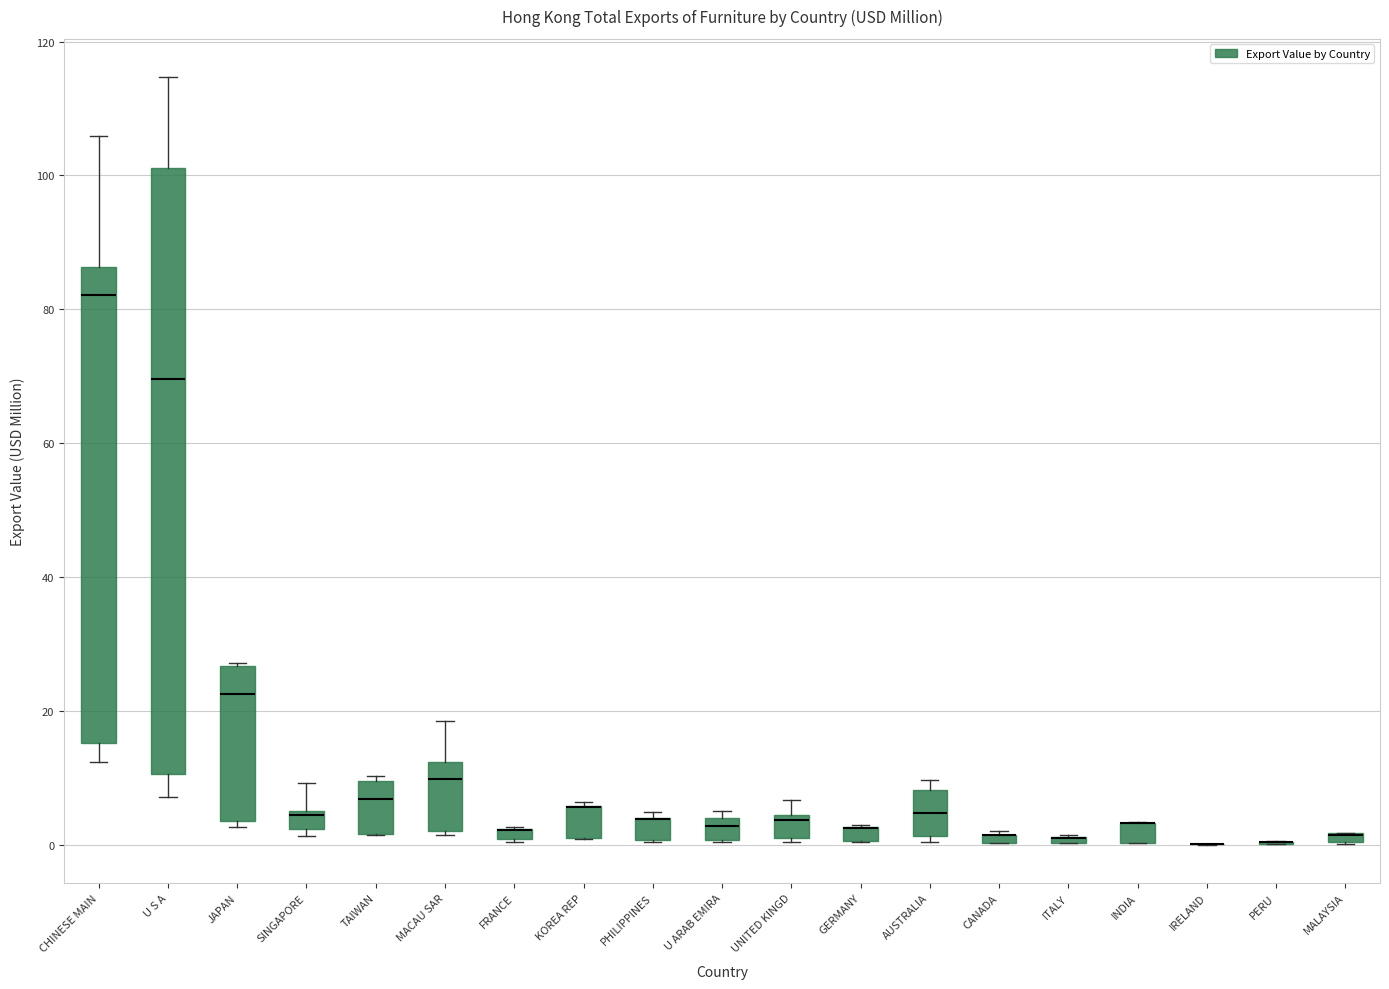

Which box is the tallest, from its lower edge to its upper edge?

U S A